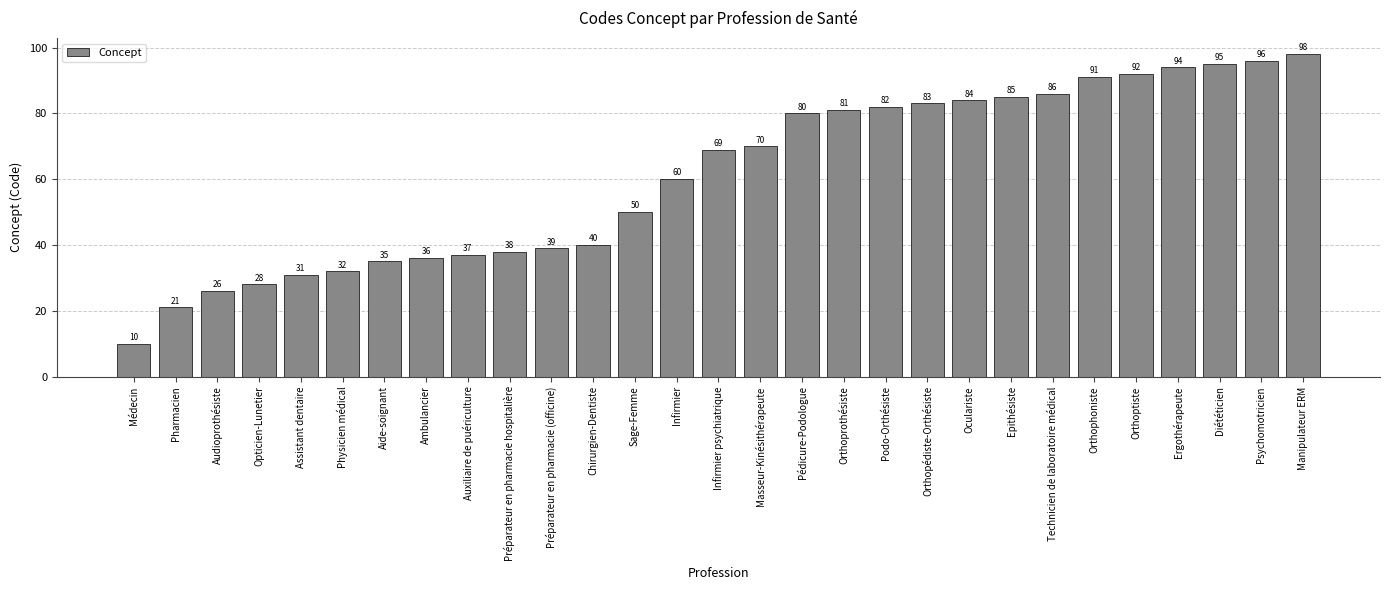

What is the ratio of the value at Orthoptiste to the value at Médecin?

9.2